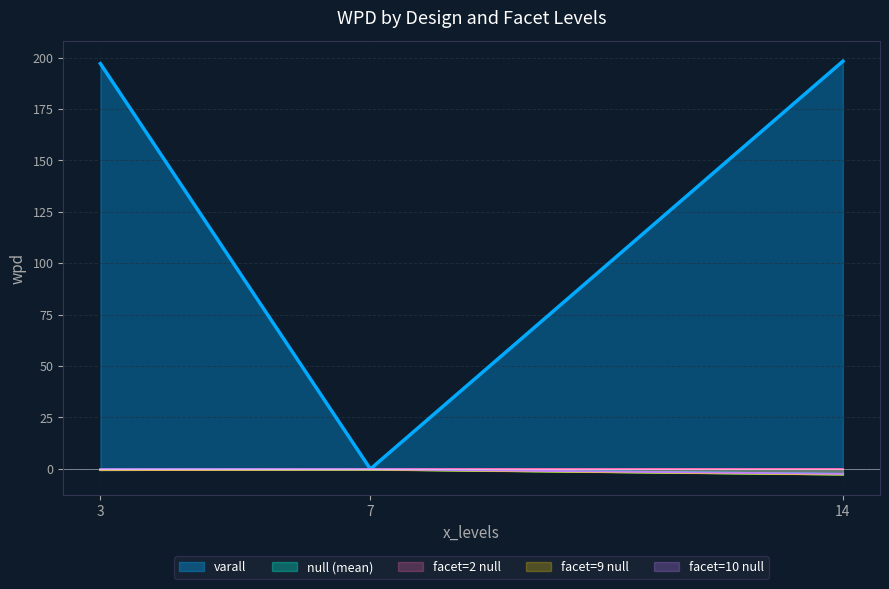

Is it true that null (mean) equals -2.6 at 14?

True